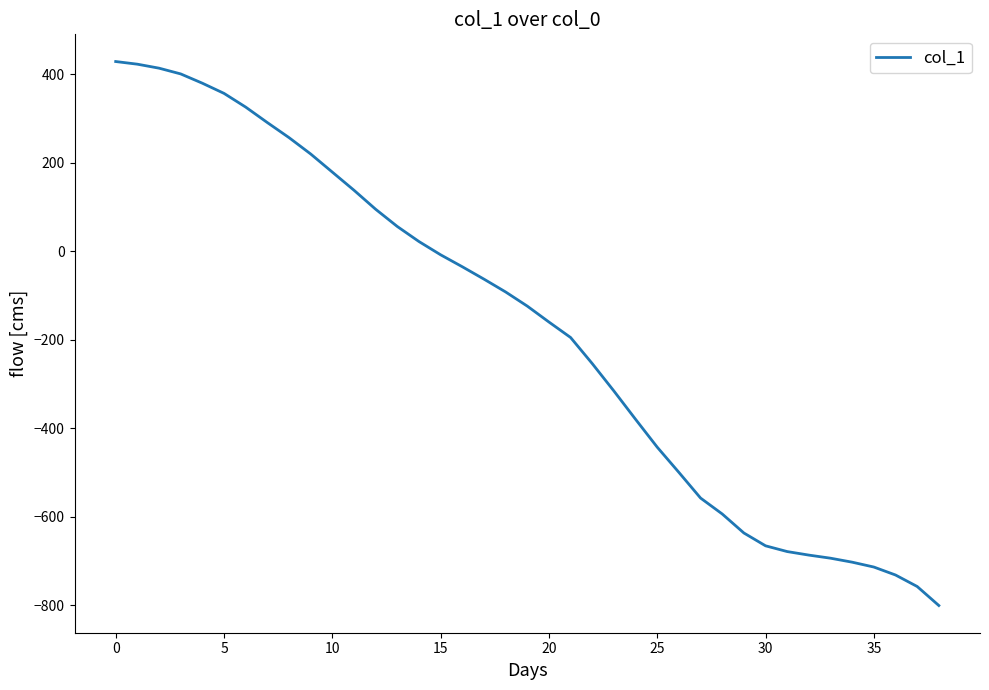

What is the maximum value shown in the chart?

429